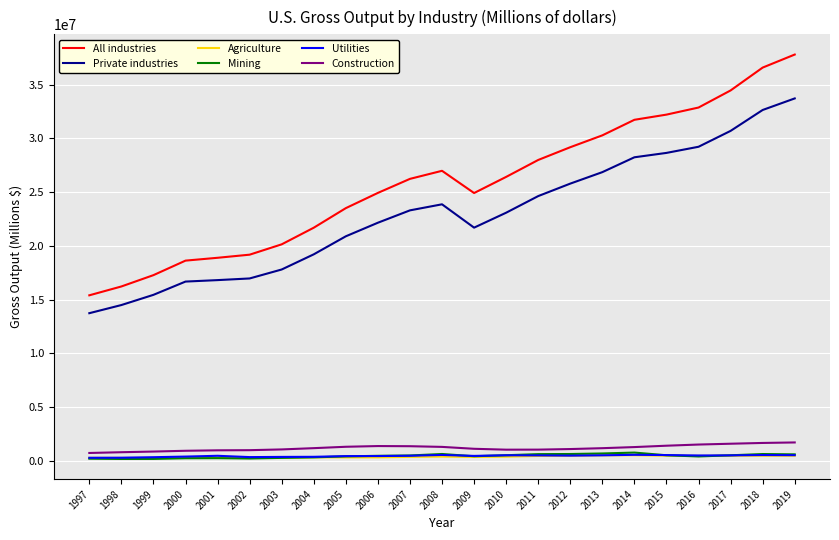

What is the maximum value for Mining?

745419